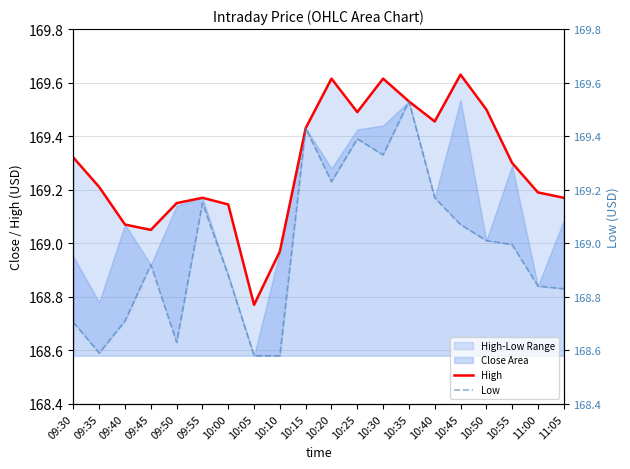

Reading left to right, what are all the values shown in this chart?

High: 09:30=169.3	09:35=169.2	09:40=169.1	09:45=169.1	09:50=169.1	09:55=169.2	10:00=169.1	10:05=168.8	10:10=169.0	10:15=169.4	10:20=169.6	10:25=169.5	10:30=169.6	10:35=169.5	10:40=169.5	10:45=169.6	10:50=169.5	10:55=169.3	11:00=169.2	11:05=169.2
Low: 09:30=168.7	09:35=168.6	09:40=168.7	09:45=168.9	09:50=168.6	09:55=169.1	10:00=168.9	10:05=168.6	10:10=168.6	10:15=169.4	10:20=169.2	10:25=169.4	10:30=169.3	10:35=169.5	10:40=169.2	10:45=169.1	10:50=169.0	10:55=169.0	11:00=168.8	11:05=168.8